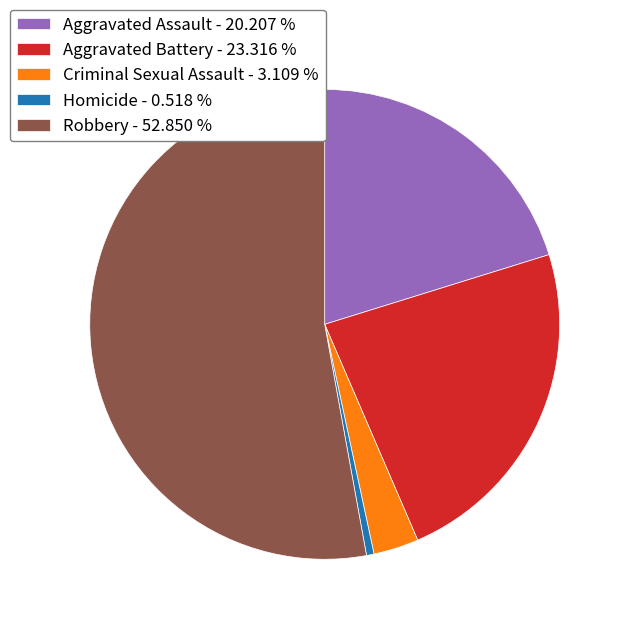

Combined, do Aggravated Assault - 20.207 % and Aggravated Battery - 23.316 % account for over 50%?

No